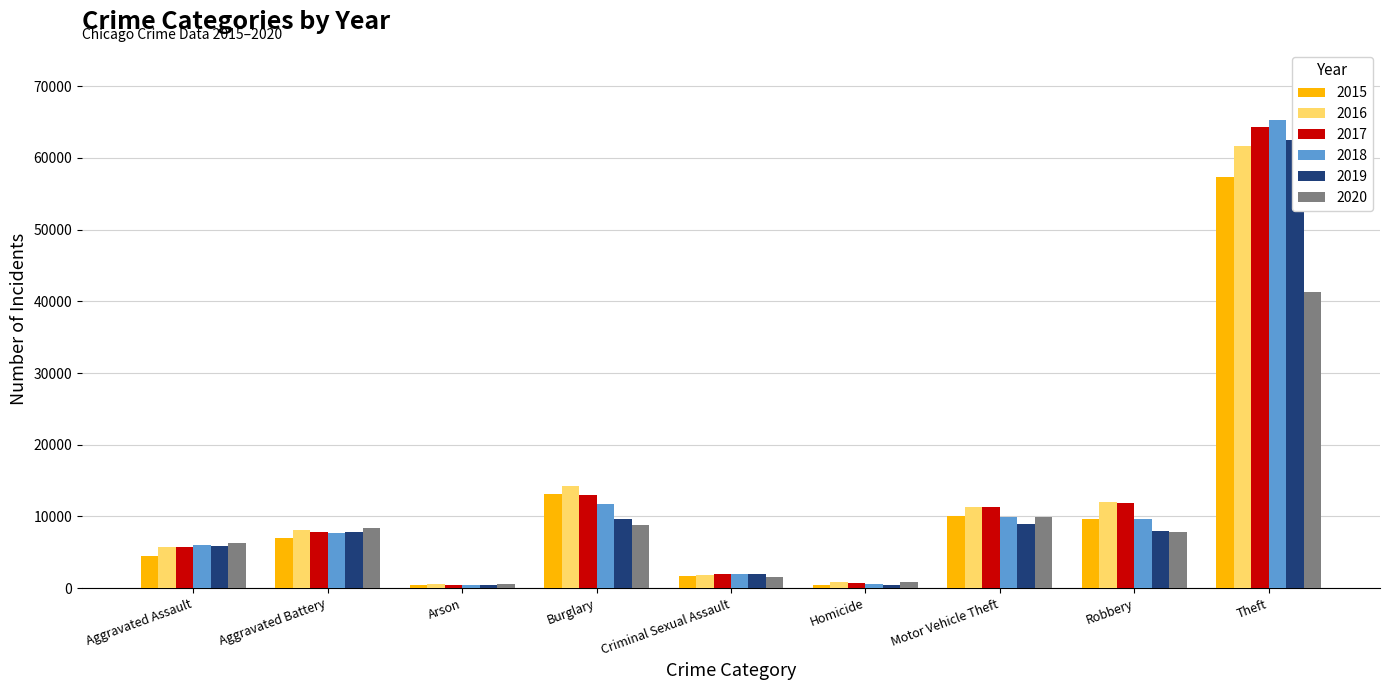

What is the difference between the 2020 values at Theft and Aggravated Assault?

35068